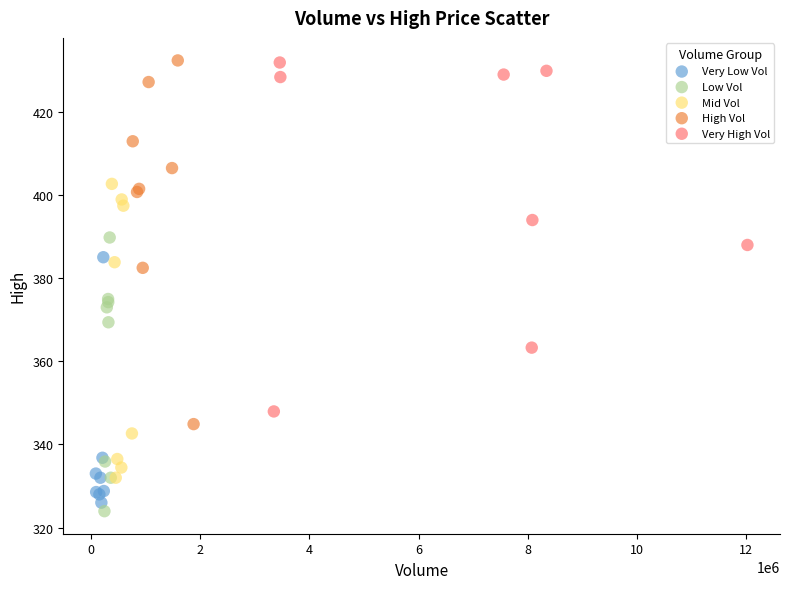

Which series reaches the minimum Y coordinate?

Low Vol